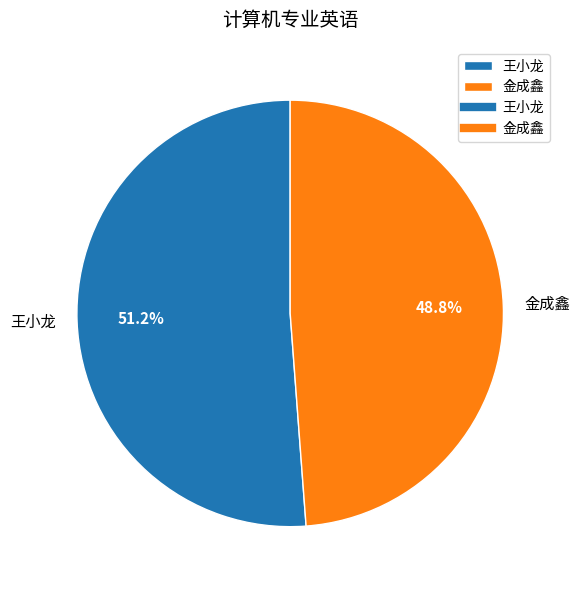

What percentage is the 王小龙 slice, to the nearest percent?

51%